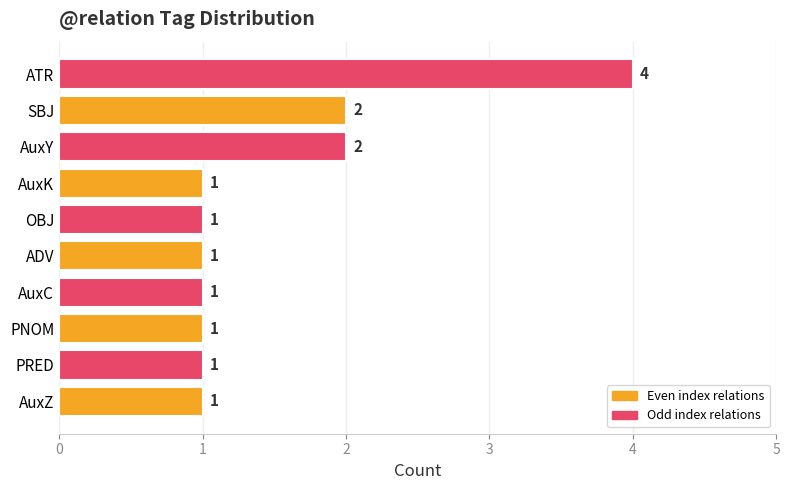

What is the ratio of the value at PRED to the value at PNOM?

1.0